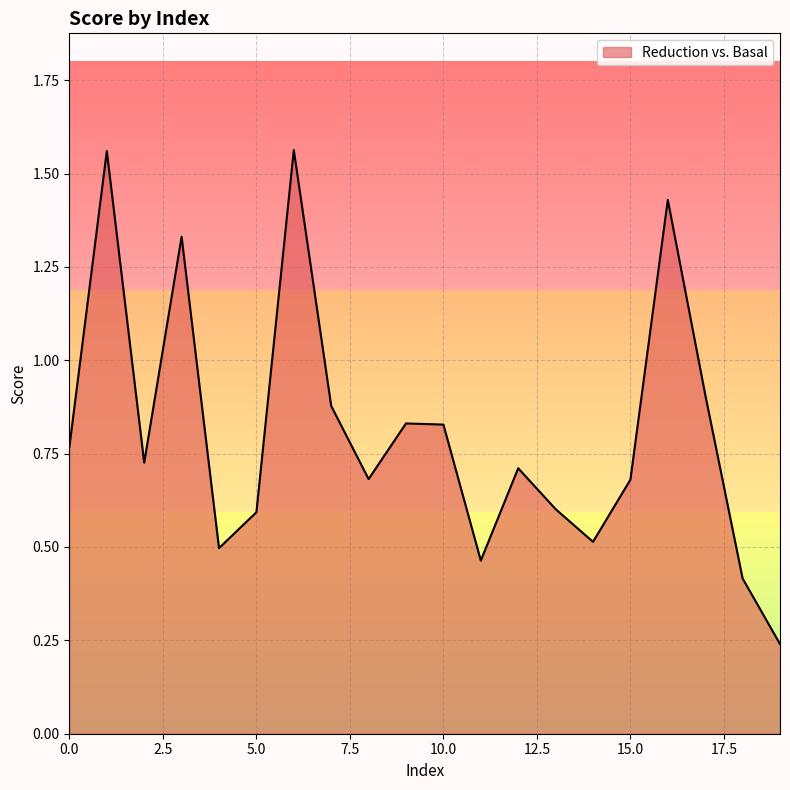

Which category has the highest value across all series?

6